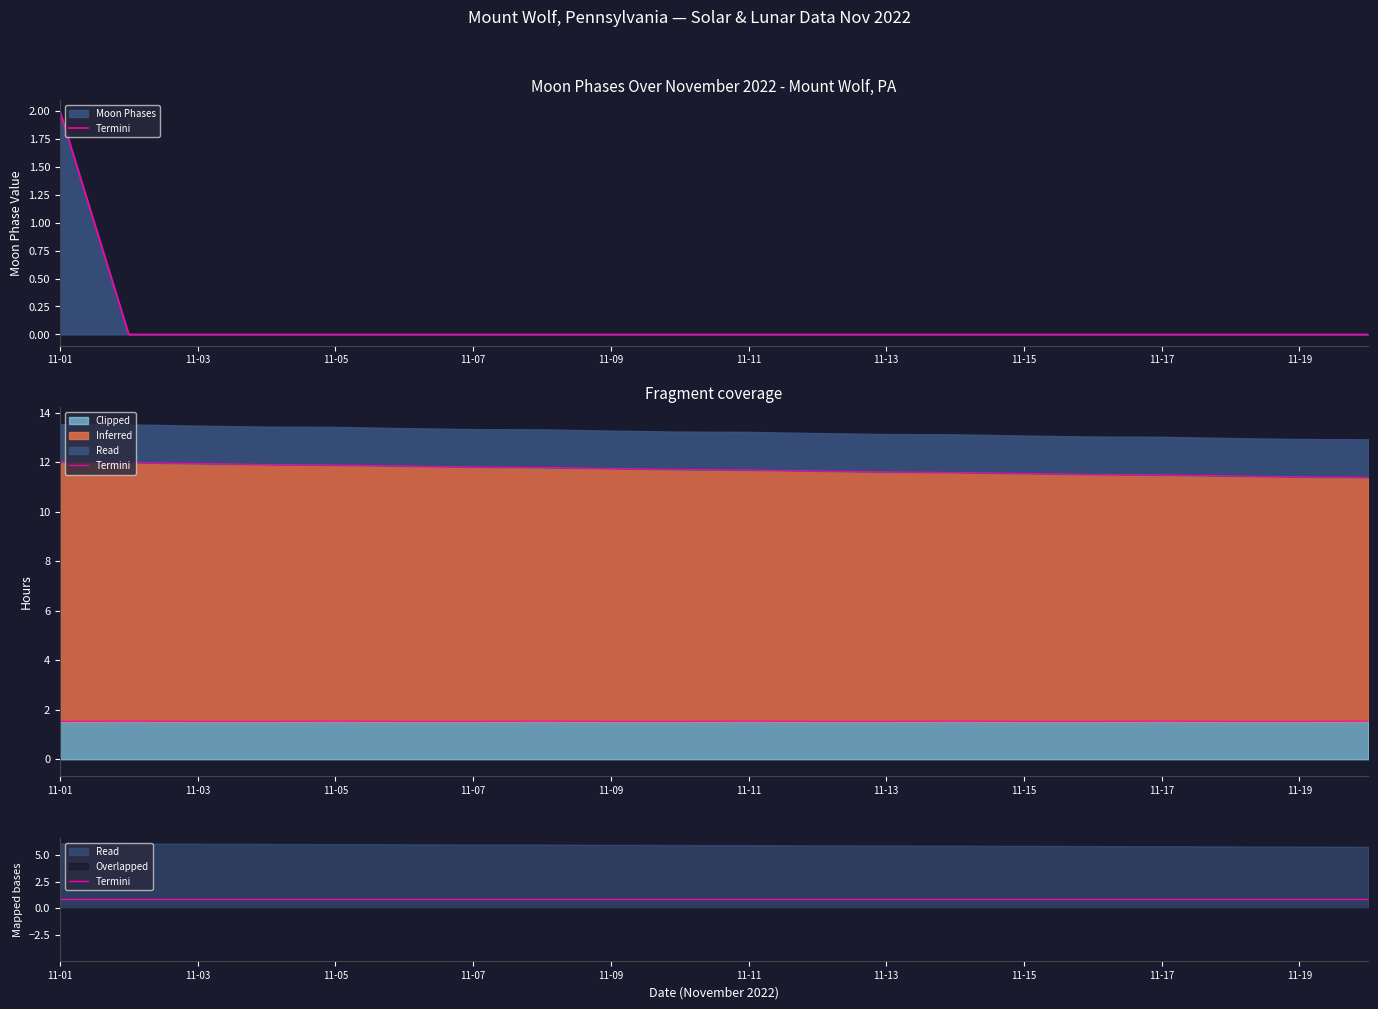

True or false: Clipped has a value of 1.5 at 11-11.

True